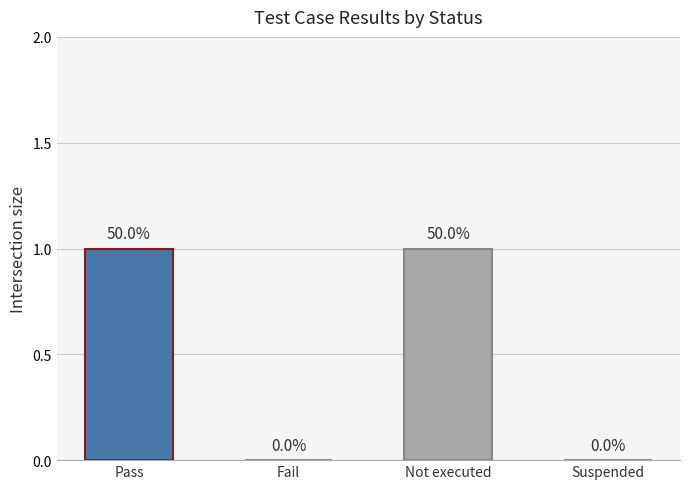

Between Fail and Pass, which is larger?

Pass